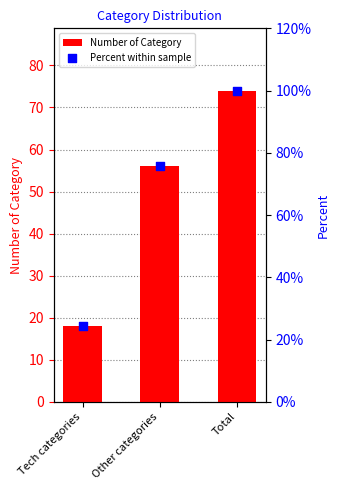

Which series has the largest total across all categories?

Percent within sample